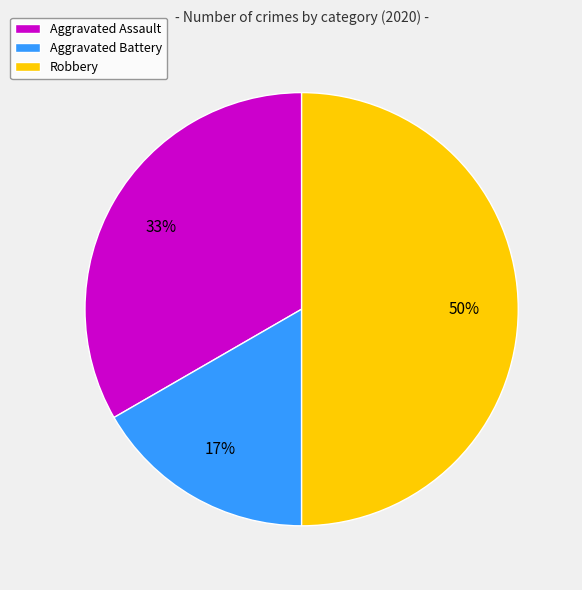

What is the smallest slice in the pie chart?

Aggravated Battery